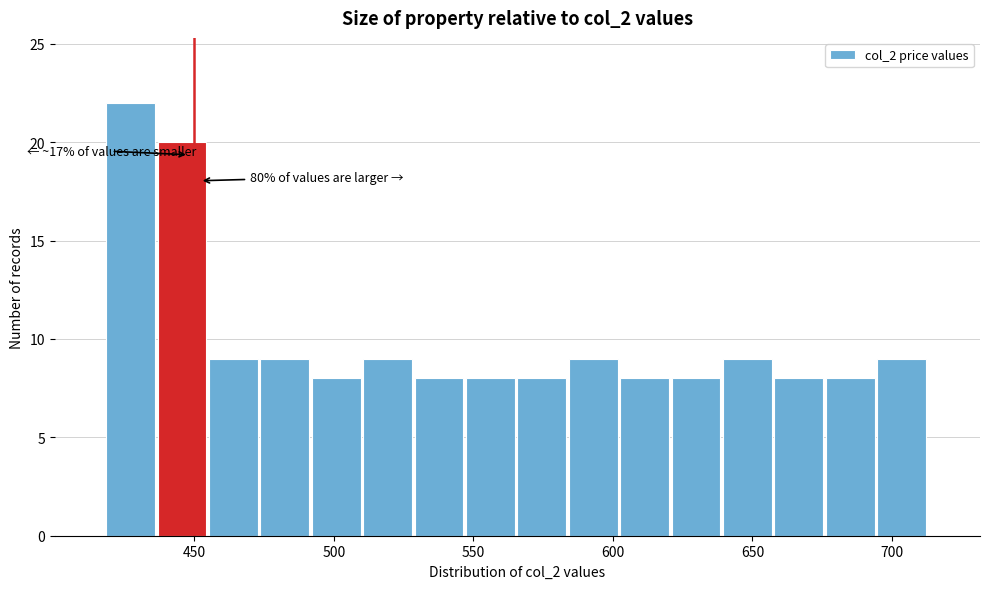

Read against the x-axis, roughly where is the centre of the tallest bar?

425